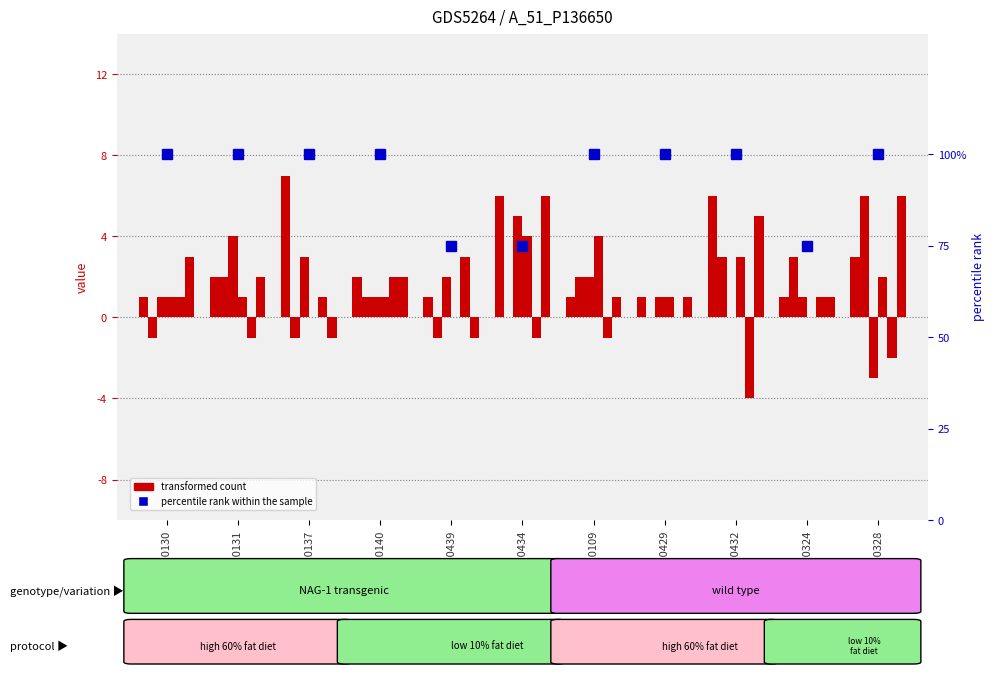

Which has a higher value, GSM520109 or GSM510328?

GSM520109